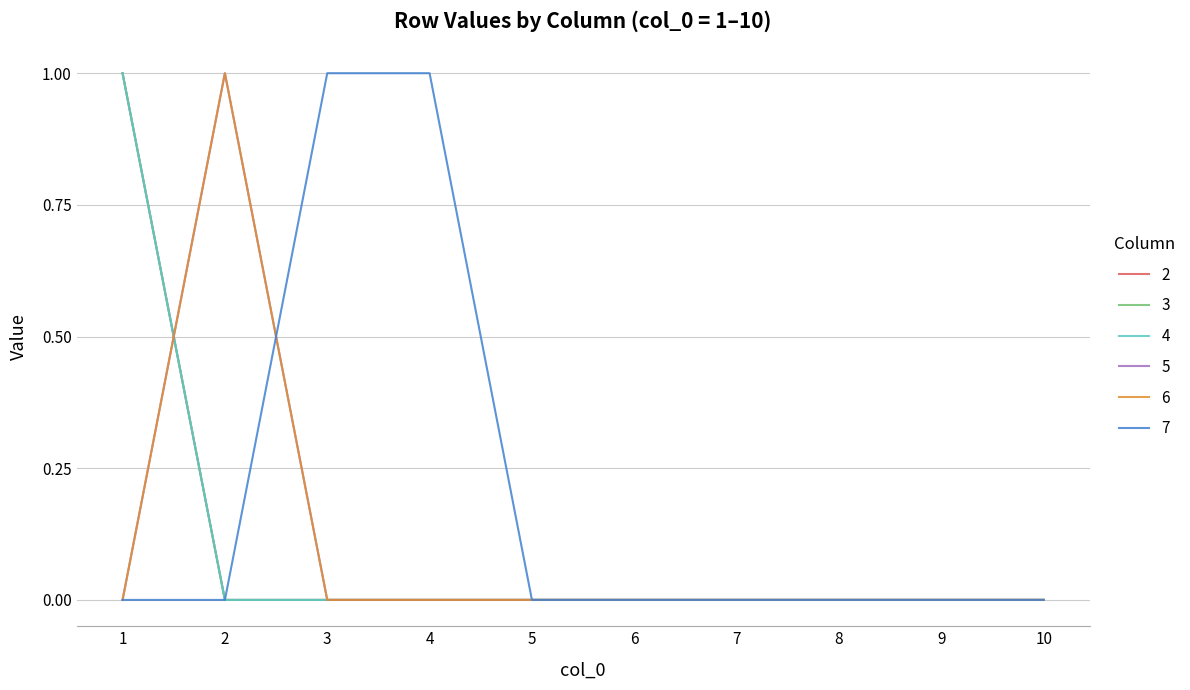

How many lines are shown in the chart?

6